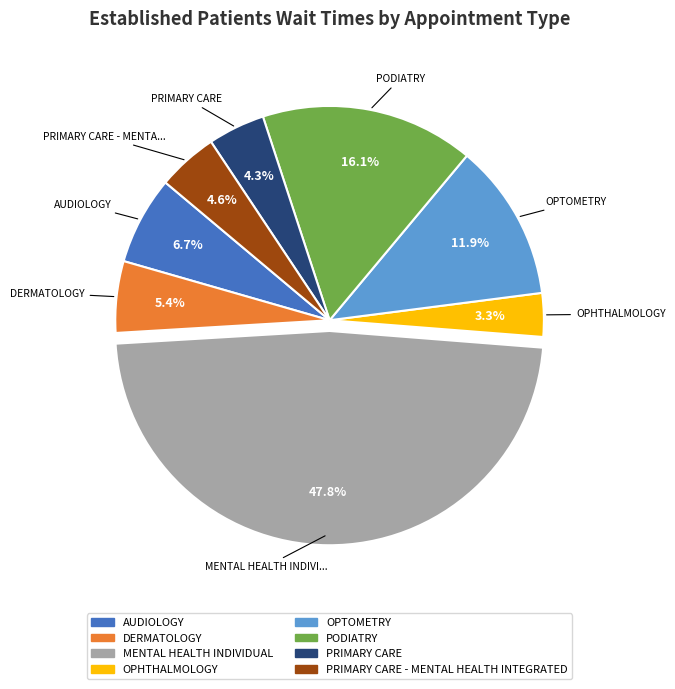

Is there any slice that represents more than half of the pie?

No